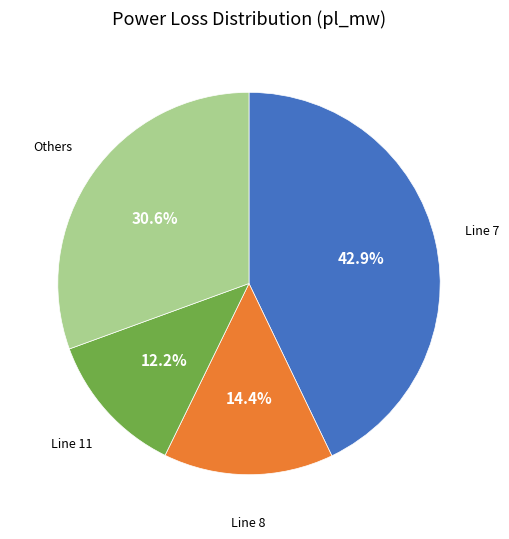

Does Line 7 account for over 50% of the chart?

No